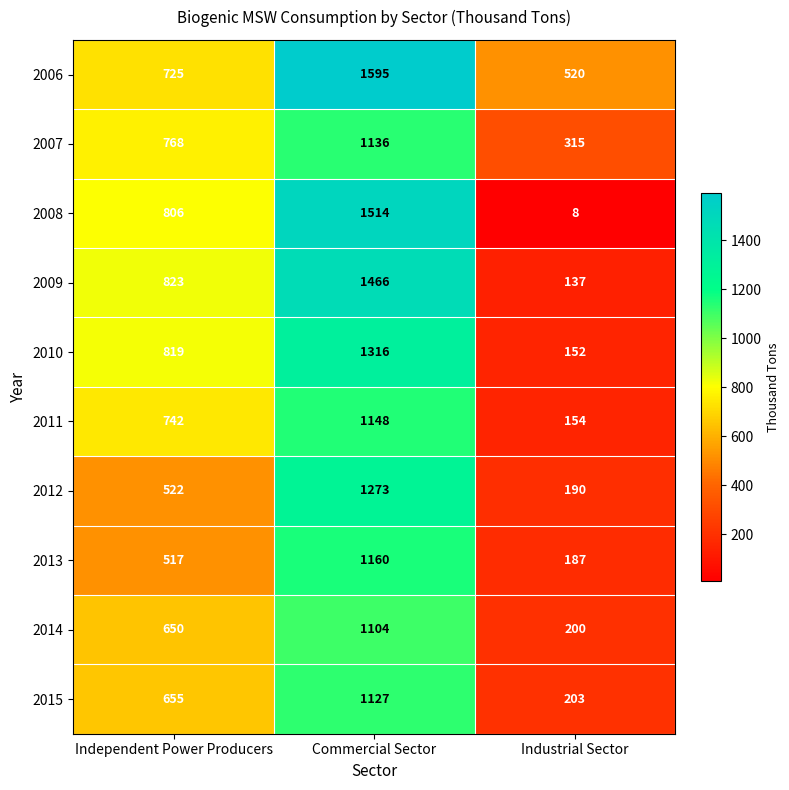

What is the total value across all series at Industrial Sector?

2066